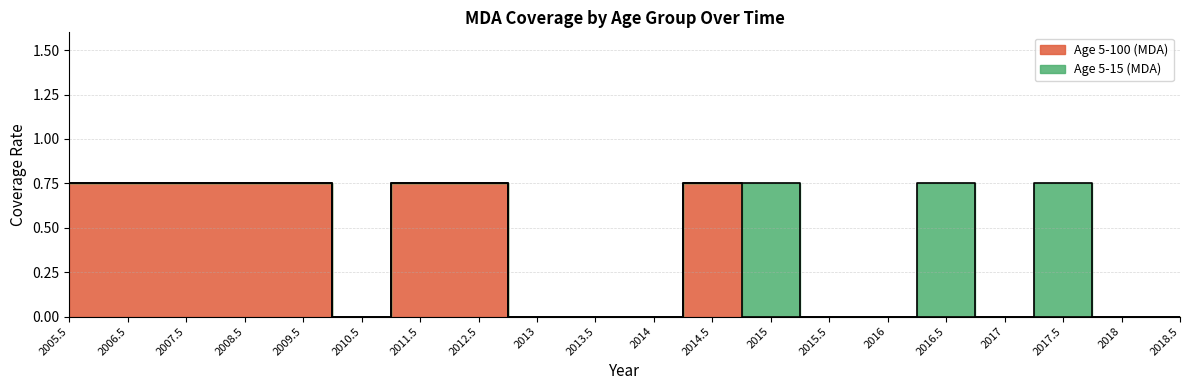

Which label corresponds to the largest value in the chart?

2005.5